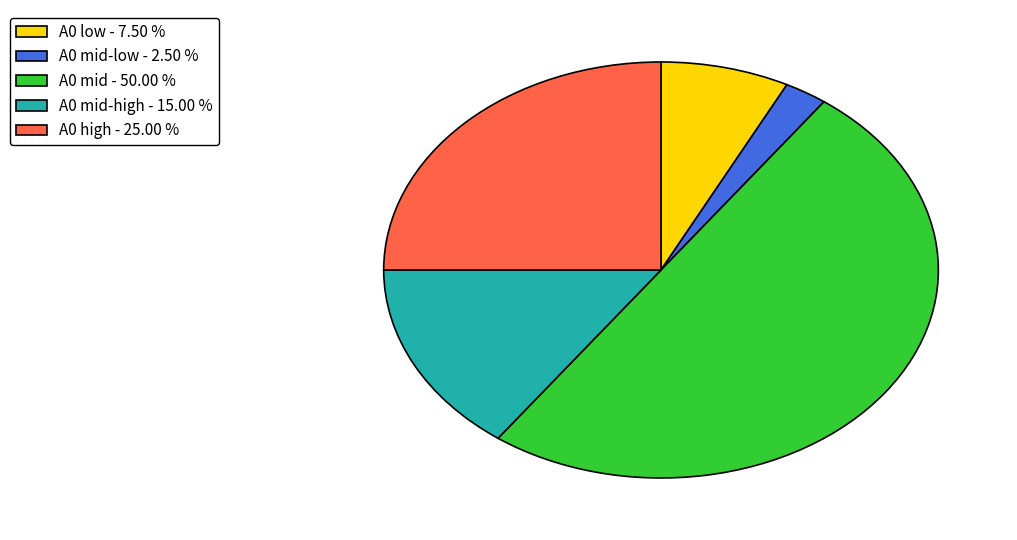

Which has a higher value, A0 mid-high - 15.00 % or A0 mid-low - 2.50 %?

A0 mid-high - 15.00 %